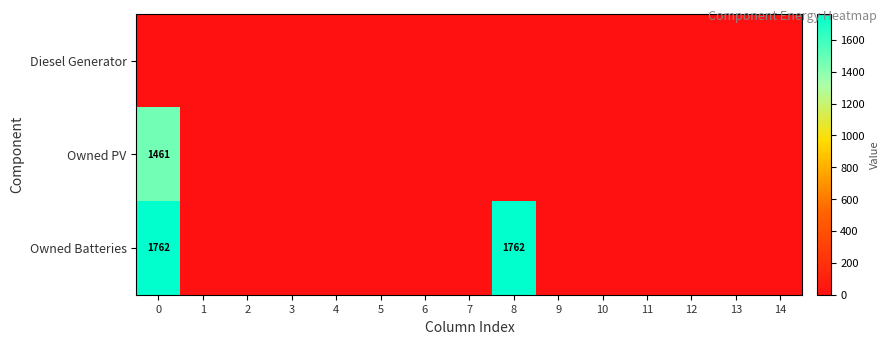

Count the number of data series in this chart.

3